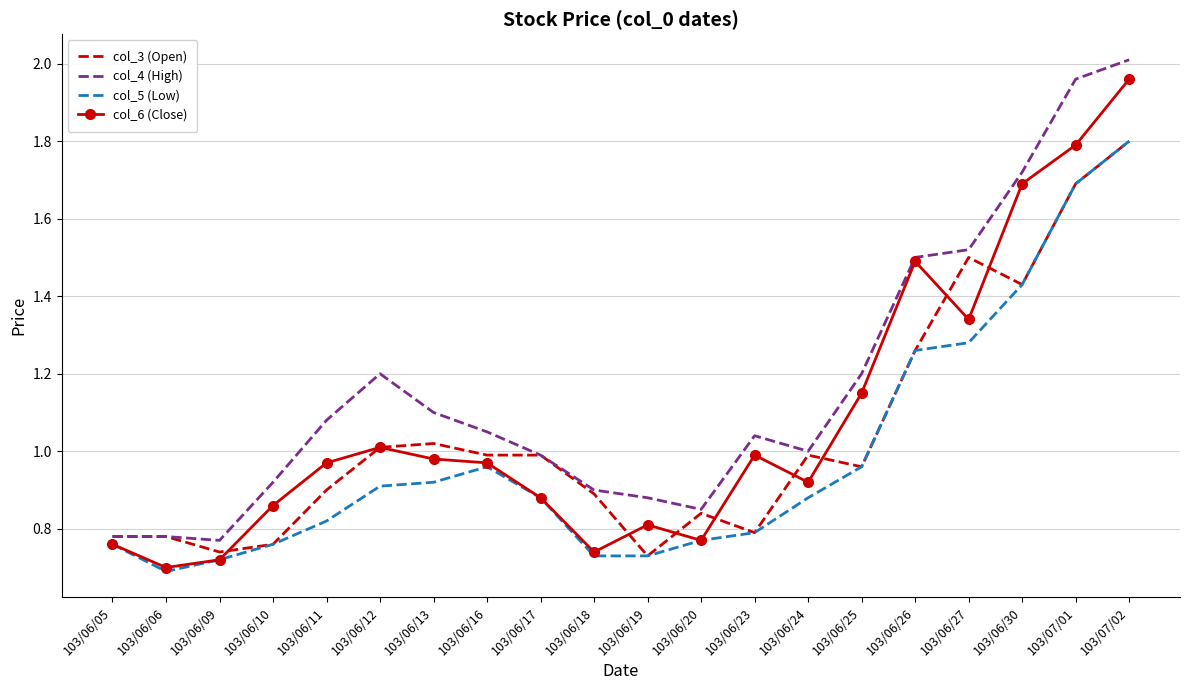

Which series has the largest total across all categories?

col_4 (High)